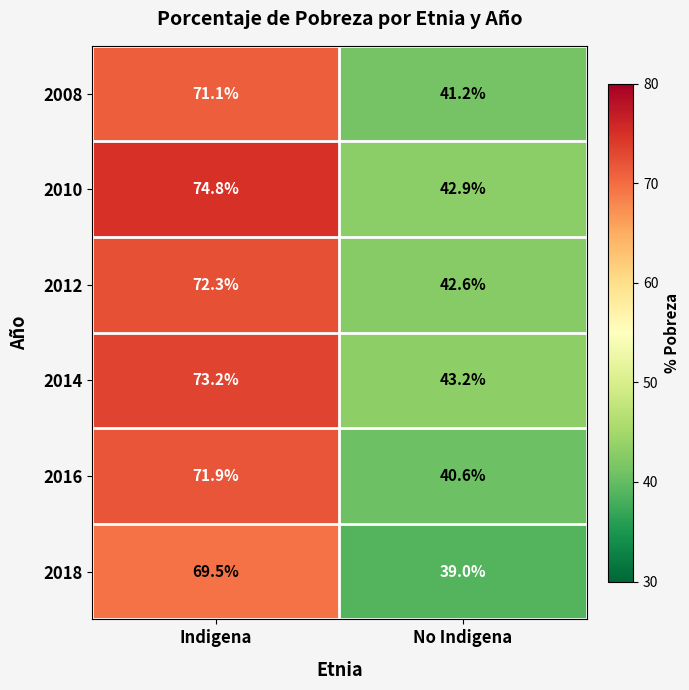

Reading right to left, what are all the values shown in this chart?

2008: No Indigena=41.2	Indigena=71.1
2010: No Indigena=42.9	Indigena=74.8
2012: No Indigena=42.6	Indigena=72.3
2014: No Indigena=43.2	Indigena=73.2
2016: No Indigena=40.6	Indigena=71.9
2018: No Indigena=39.0	Indigena=69.5